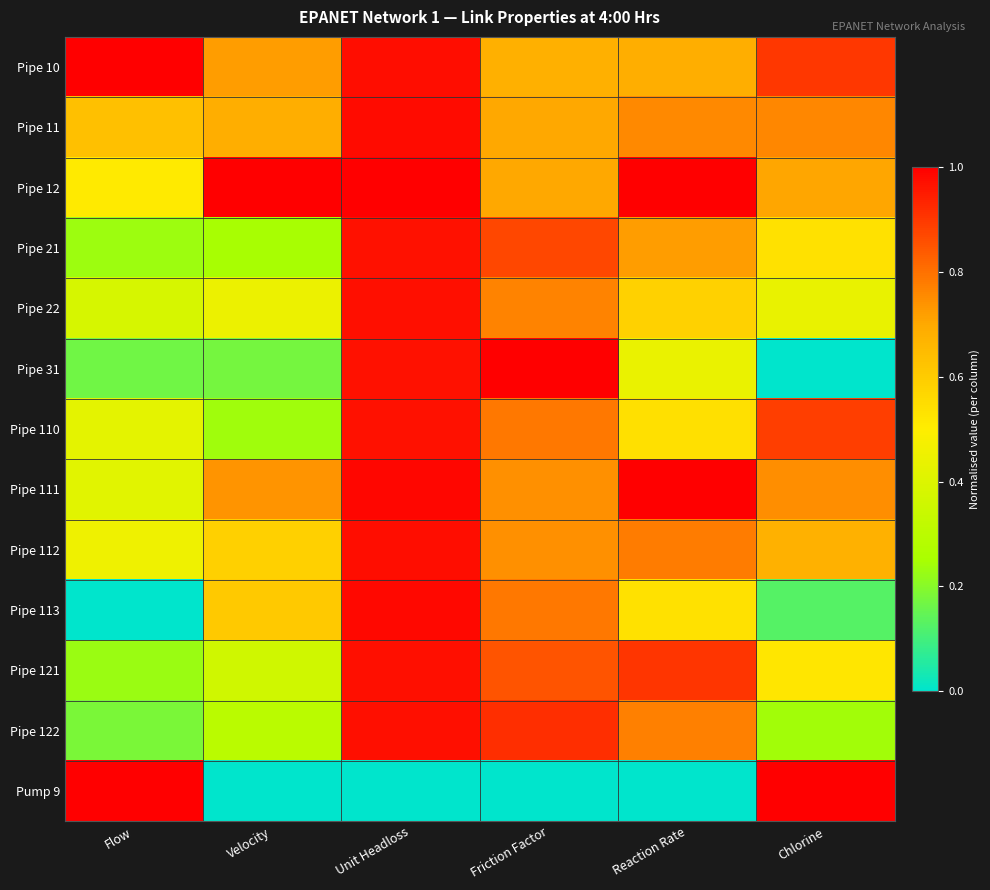

Rank the series at Friction Factor from lowest to highest value.

Pump 9, Pipe 10, Pipe 11, Pipe 12, Pipe 111, Pipe 112, Pipe 22, Pipe 110, Pipe 113, Pipe 121, Pipe 21, Pipe 122, Pipe 31